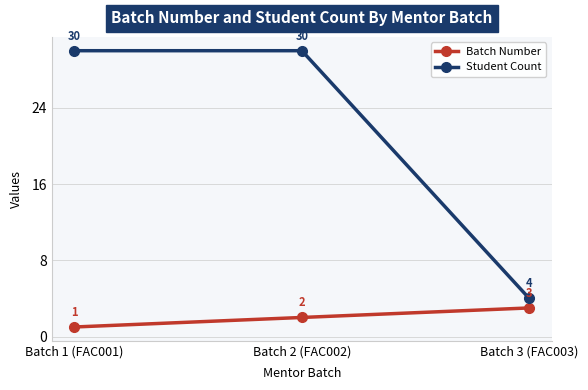

Rank the series at Batch 2 (FAC002) from highest to lowest value.

Student Count, Batch Number